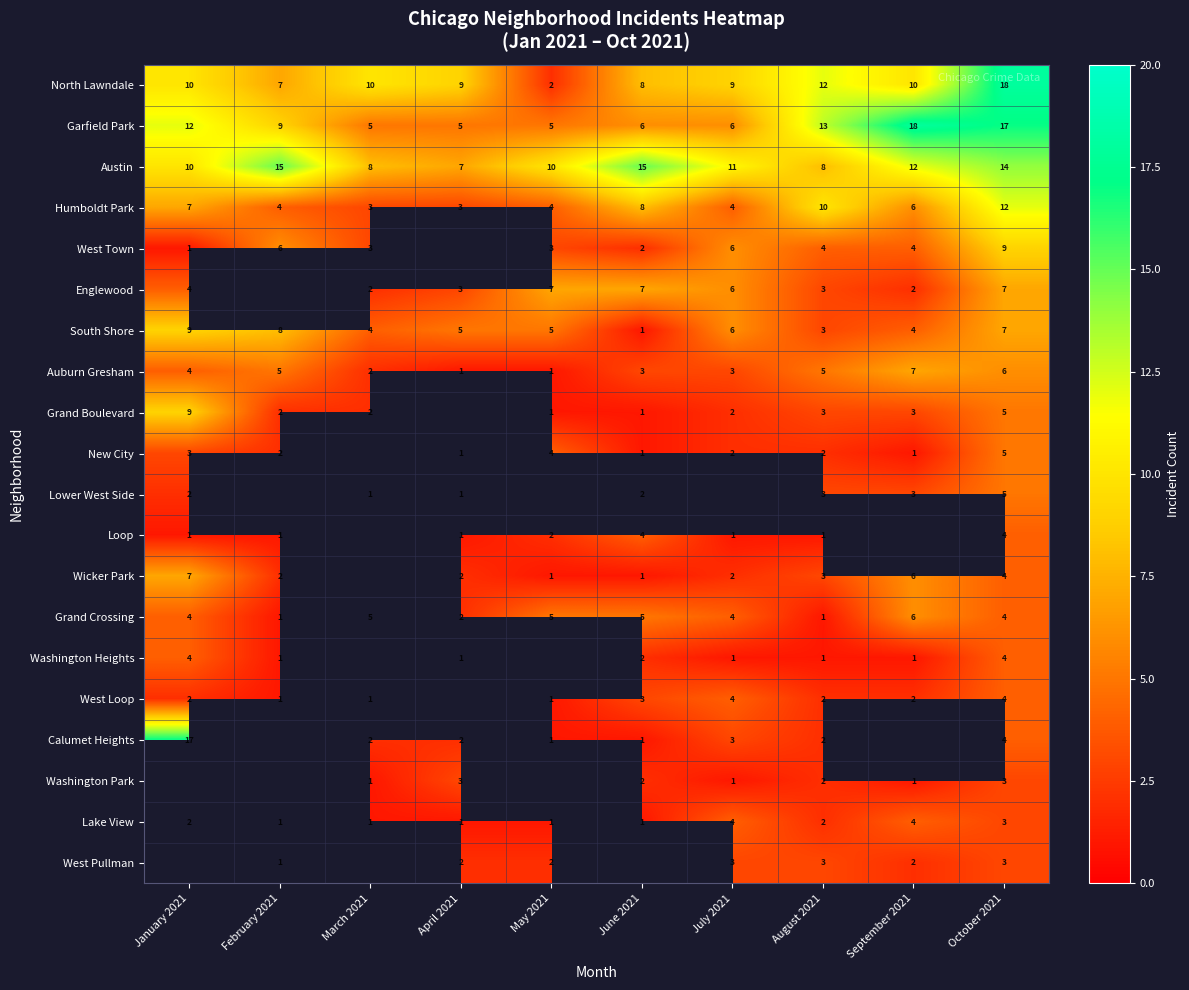

True or false: New City has a value of 3 at January 2021.

True